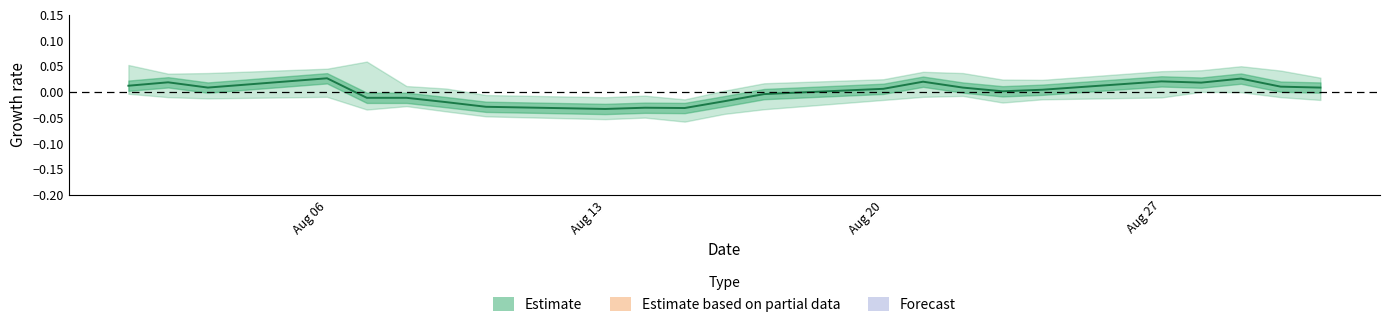

The chart shows a value of -0.0 at 5. True or false?

False